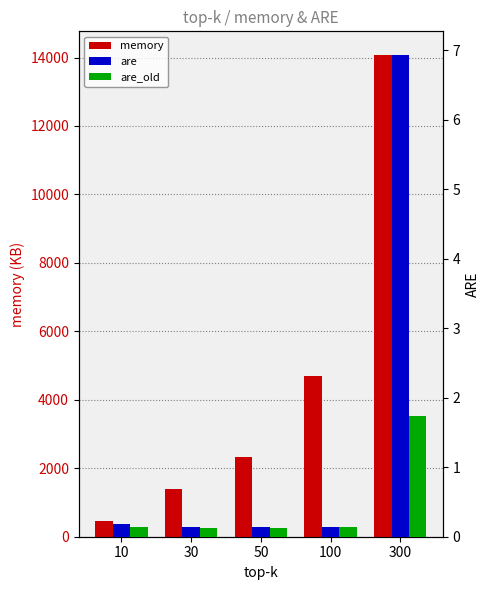

The are_old series shows 1.7 at 300. True or false?

True